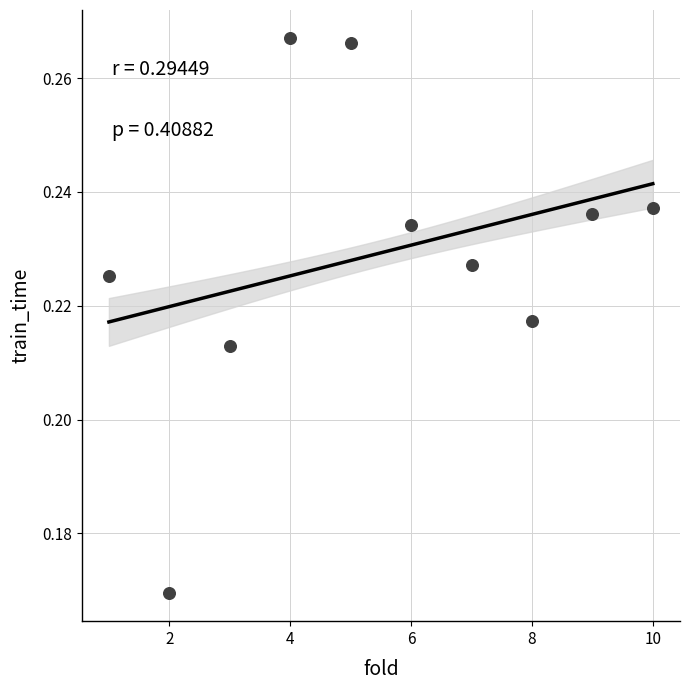

What is the average X value?

5.5